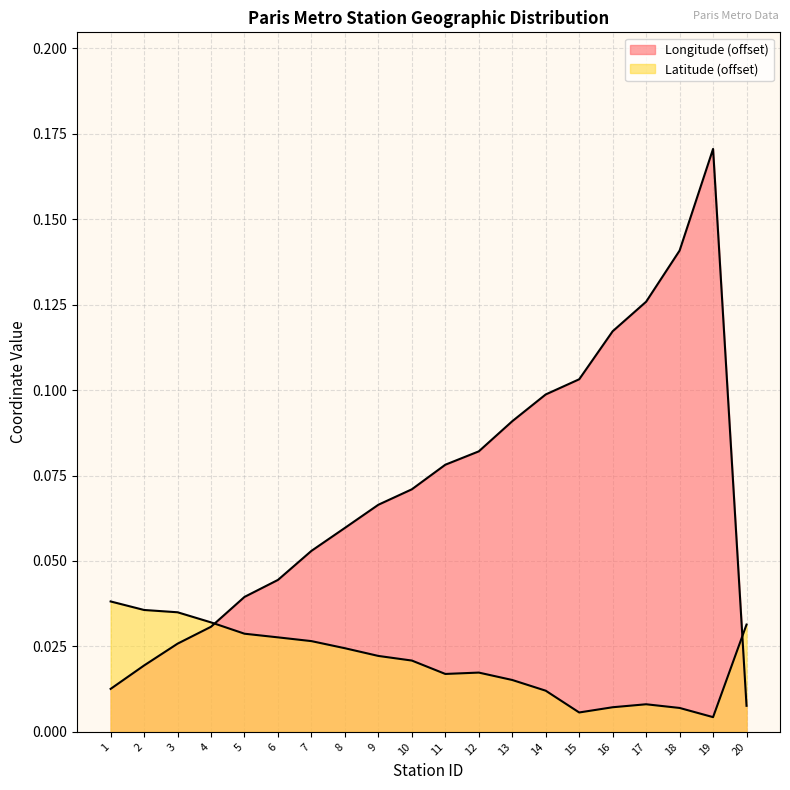

Where is the first local minimum for Latitude?

11